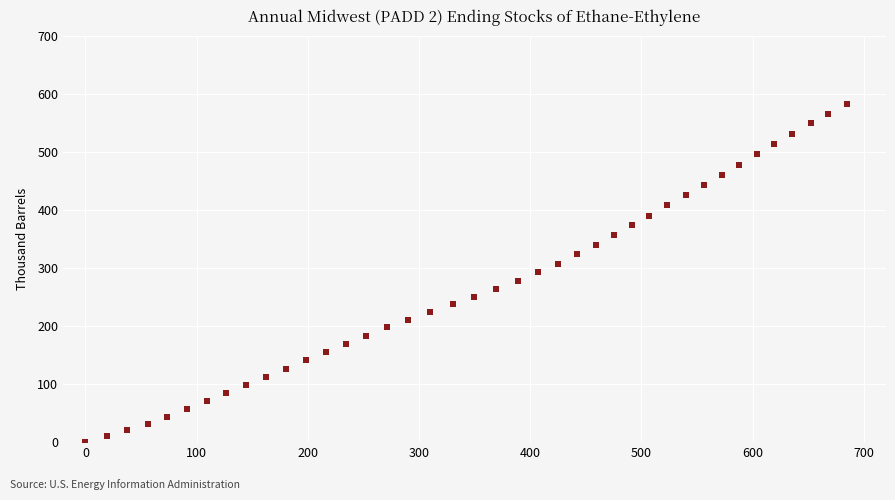

What is the range of Y values (max minus min)?

583.8